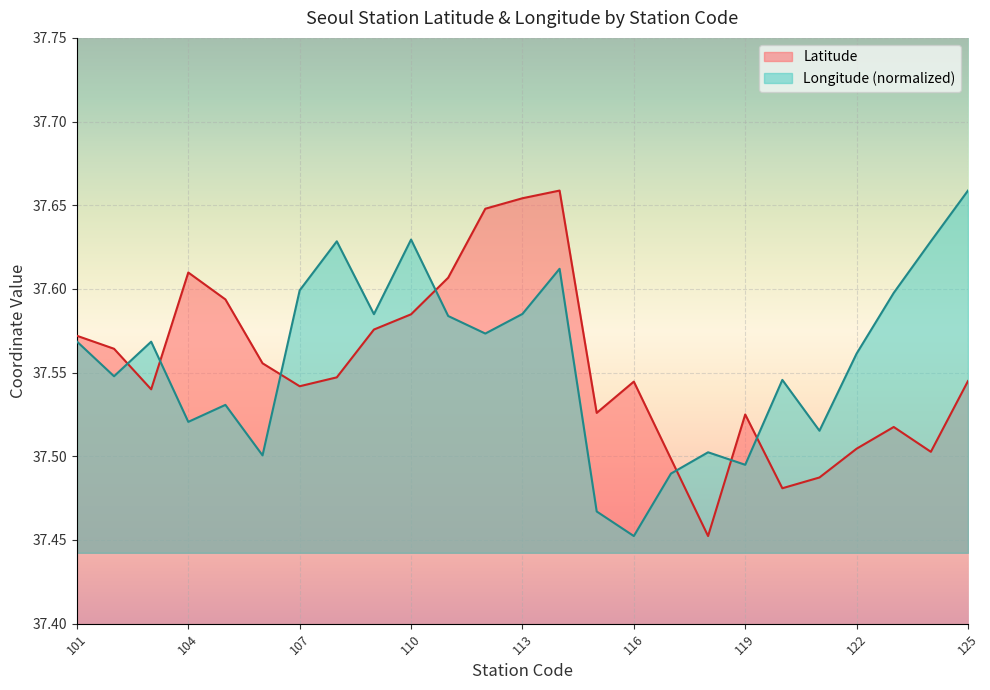

Reading left to right, transcribe all the data shown in this chart.

Latitude: 101=37.6	102=37.6	103=37.5	104=37.6	105=37.6	106=37.6	107=37.5	108=37.5	109=37.6	110=37.6	111=37.6	112=37.6	113=37.7	114=37.7	115=37.5	116=37.5	117=37.5	118=37.5	119=37.5	120=37.5	121=37.5	122=37.5	123=37.5	124=37.5	125=37.5
Longitude: 101=37.6	102=37.5	103=37.6	104=37.5	105=37.5	106=37.5	107=37.6	108=37.6	109=37.6	110=37.6	111=37.6	112=37.6	113=37.6	114=37.6	115=37.5	116=37.5	117=37.5	118=37.5	119=37.5	120=37.5	121=37.5	122=37.6	123=37.6	124=37.6	125=37.7